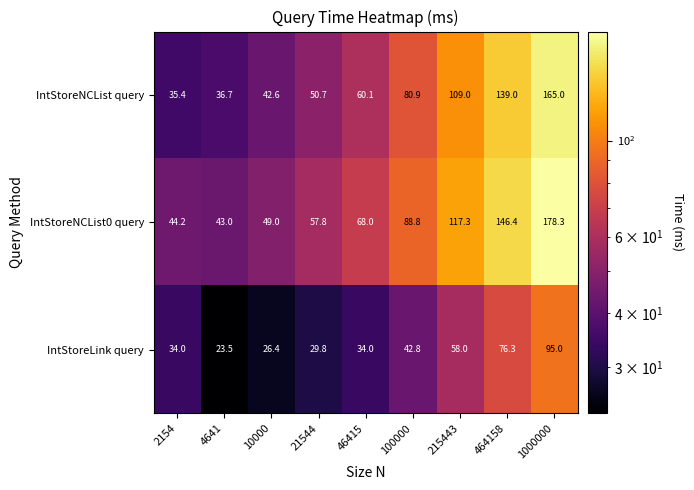

Which series has the widest spread of values?

IntStoreNCList0 query